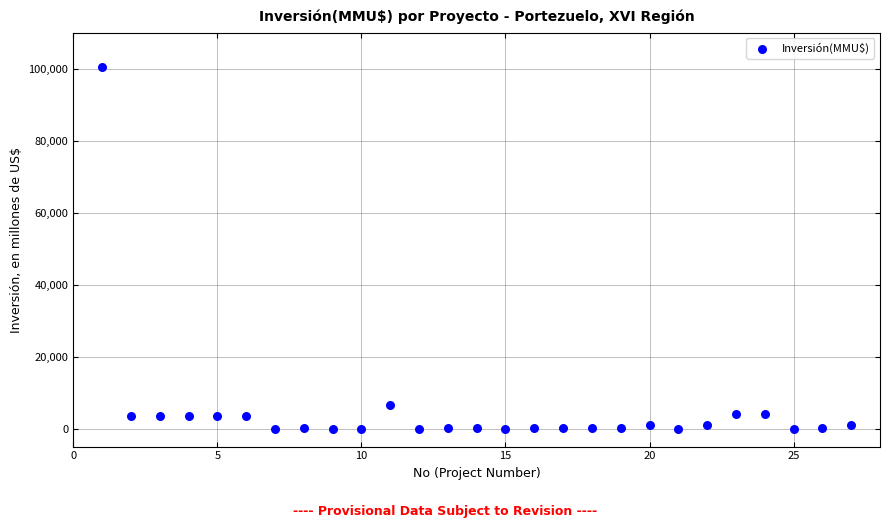

What Y value in the scatter plot is closest to 50160?

6500